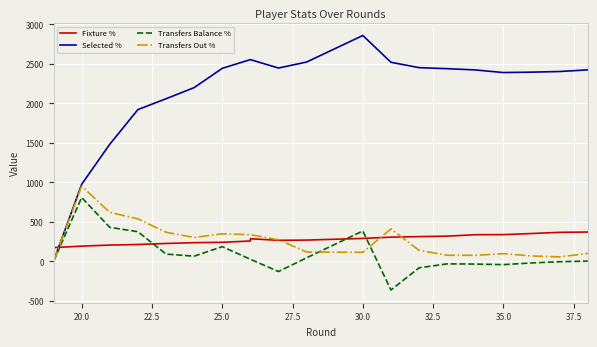

How many values in the Selected % series are below 2424?

10